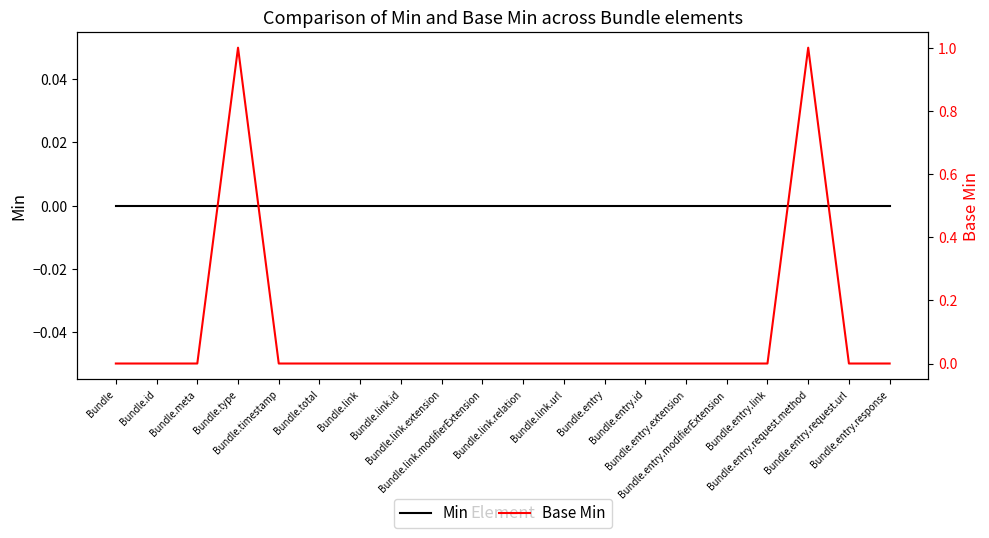

The Base Min series shows 0 at Bundle.link.id. True or false?

True